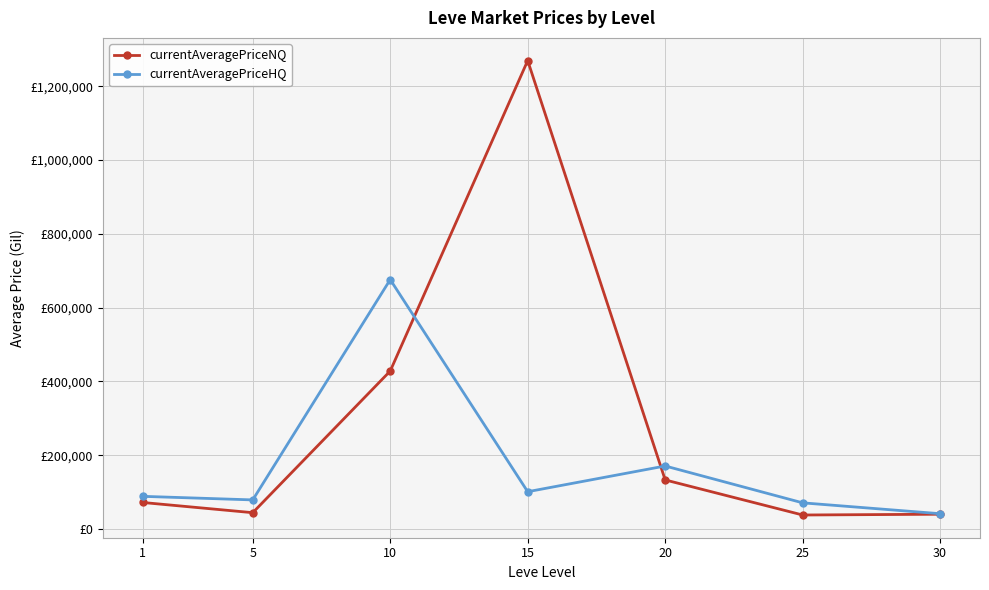

What are all the series names shown in the legend?

currentAveragePriceNQ, currentAveragePriceHQ